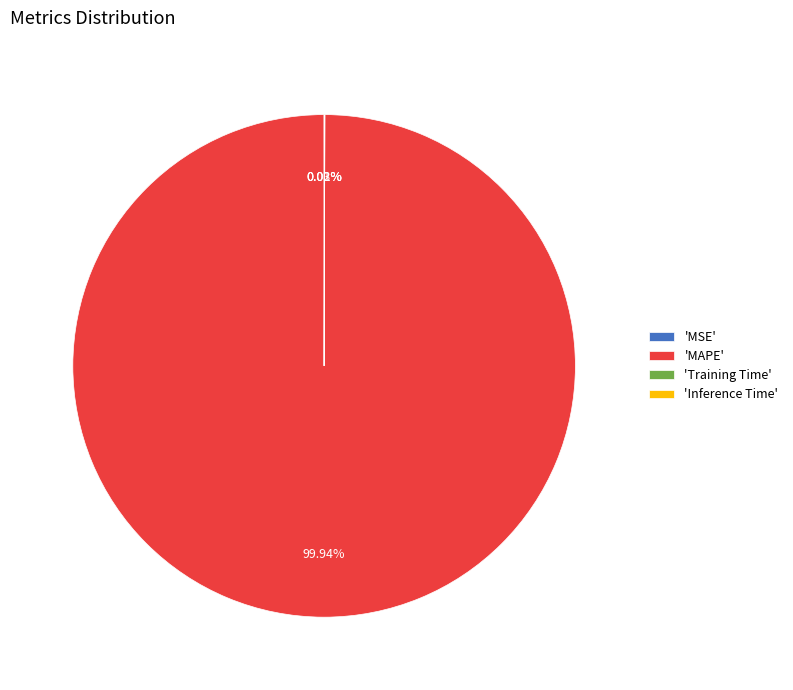

Does any single category account for the majority?

Yes